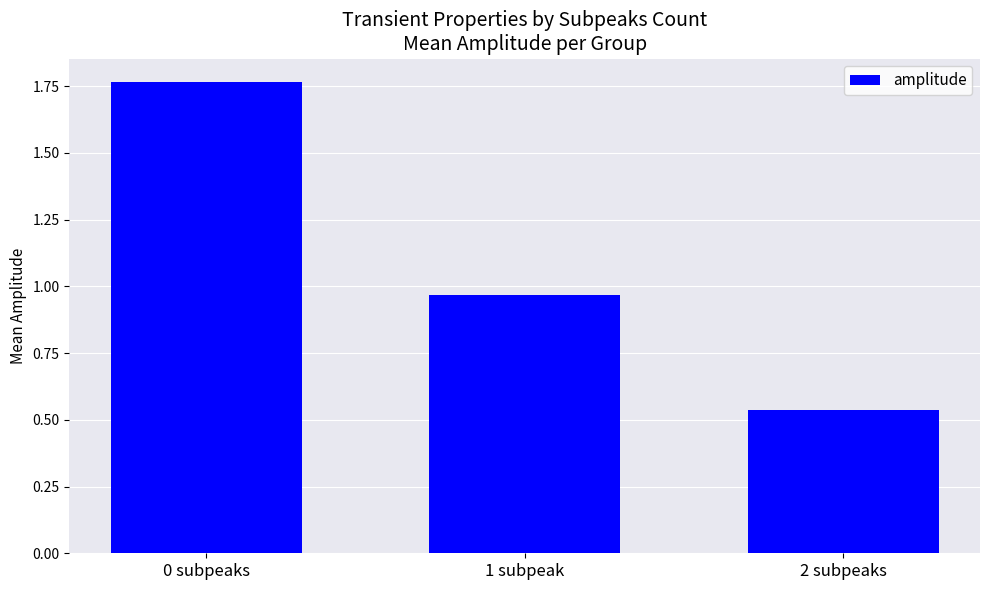

The value at 1 subpeak is 0.2. True or false?

False